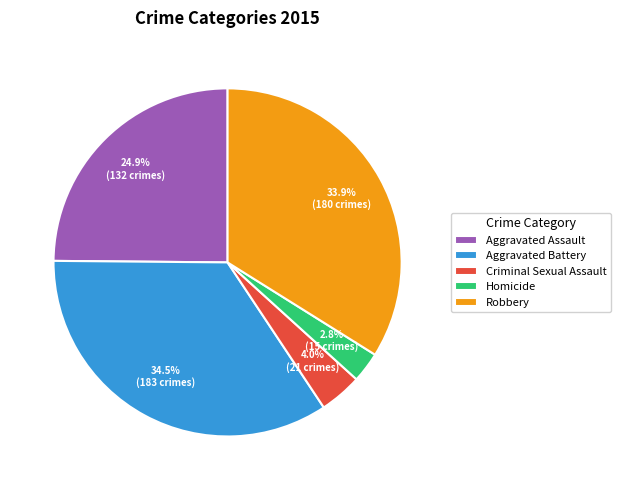

The Robbery slice represents 34% of the pie. True or false?

True